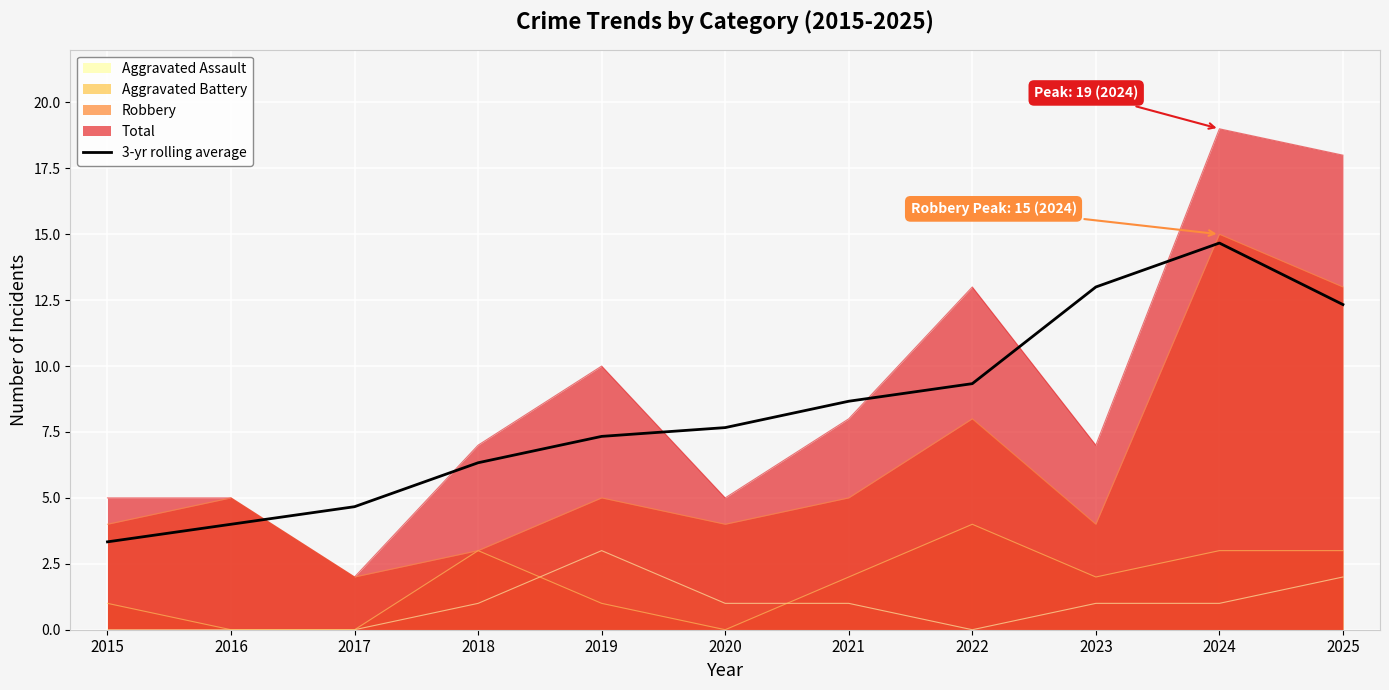

Does the chart display data point markers on the line(s)?

No